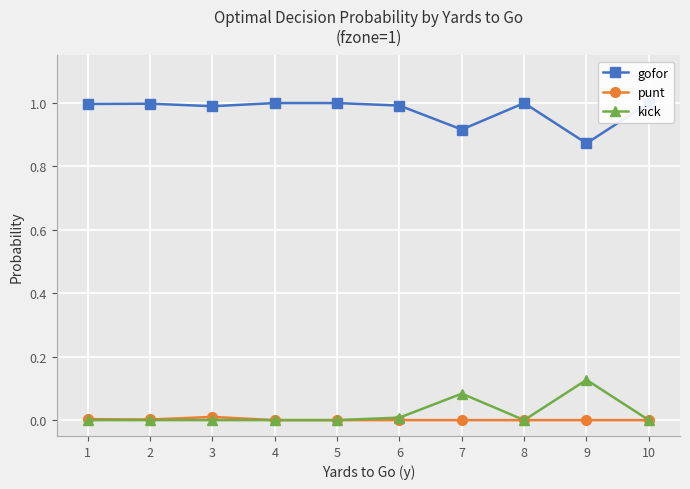

What are all the series names shown in the legend?

gofor, punt, kick